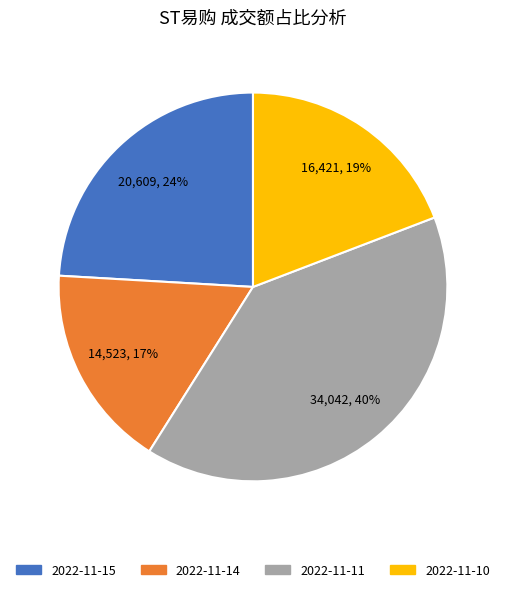

To the nearest percent, what is the combined percentage of 2022-11-10 and 2022-11-11?

59%